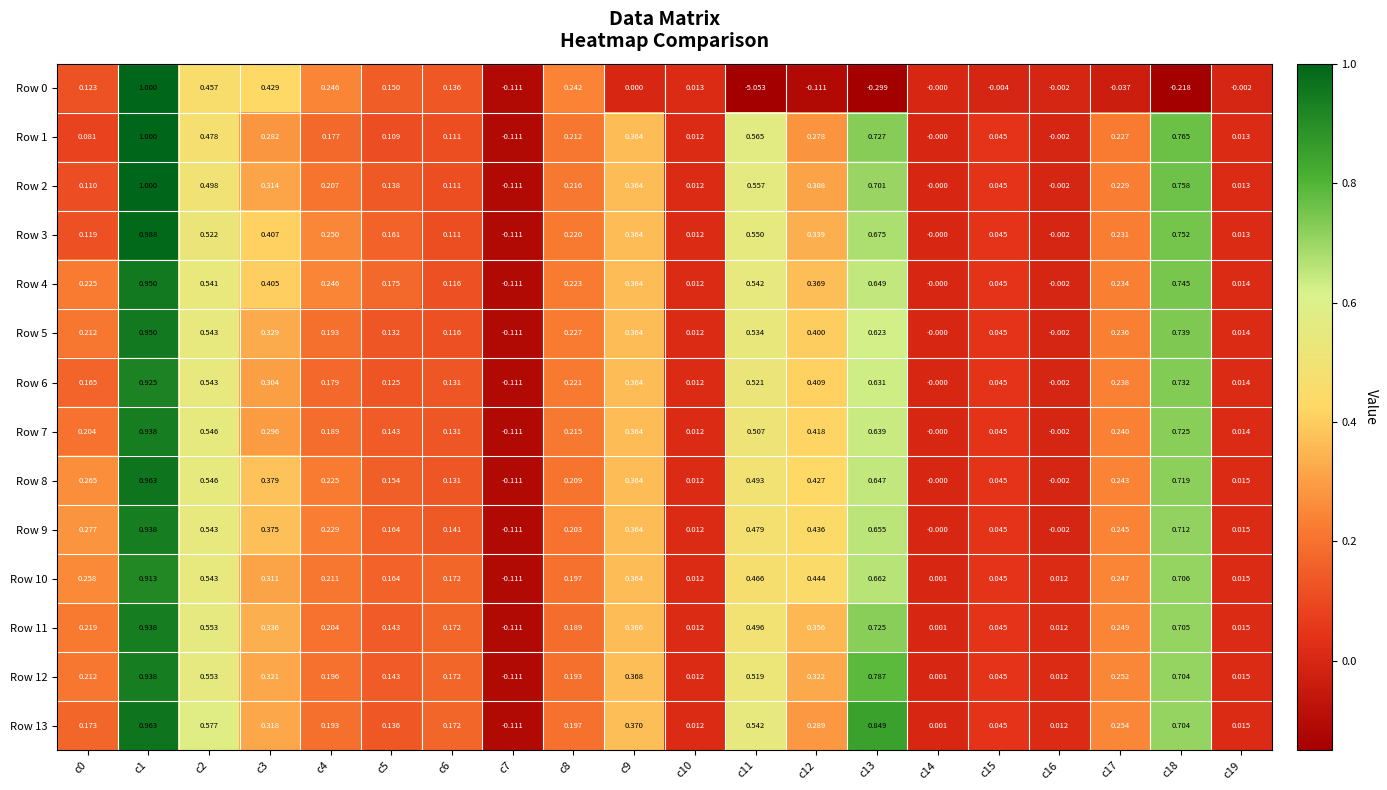

At which category does the chart reach its peak across all series?

c1